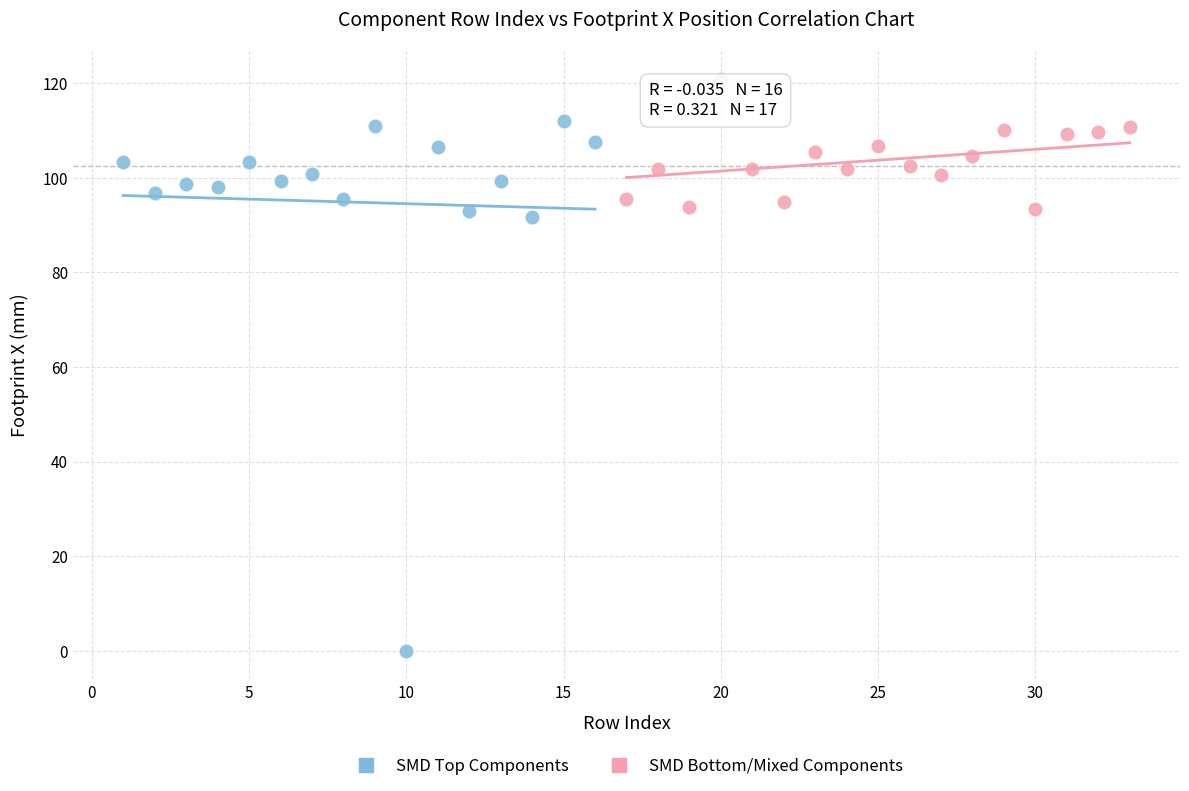

Which series has the widest spread of Y values?

SMD Top Components